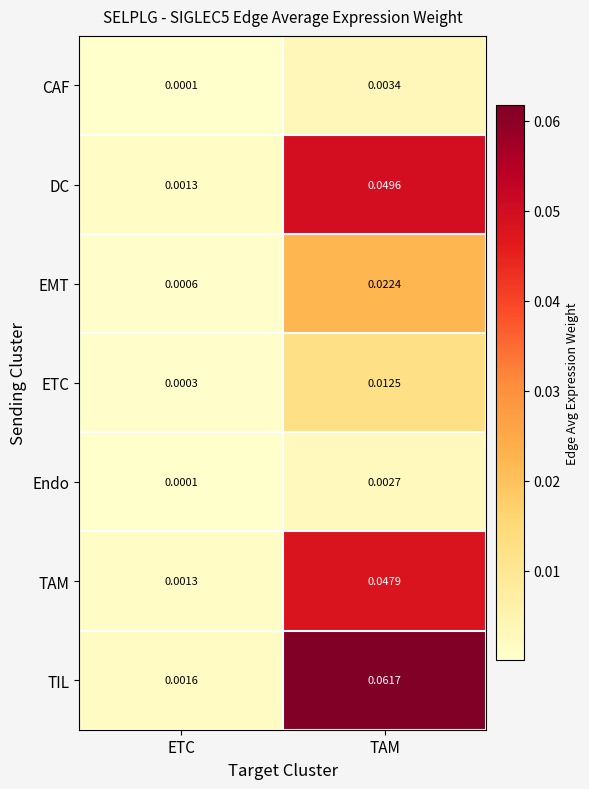

Which category has the highest value across all series?

TAM